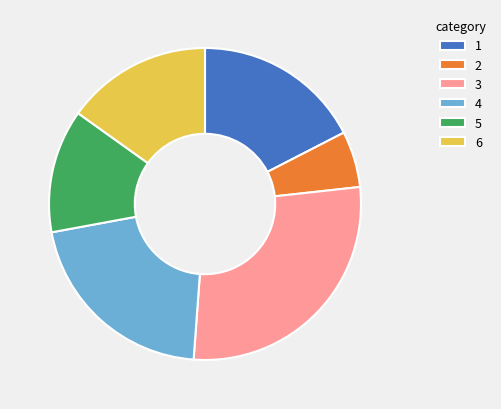

Which slice is the largest?

3